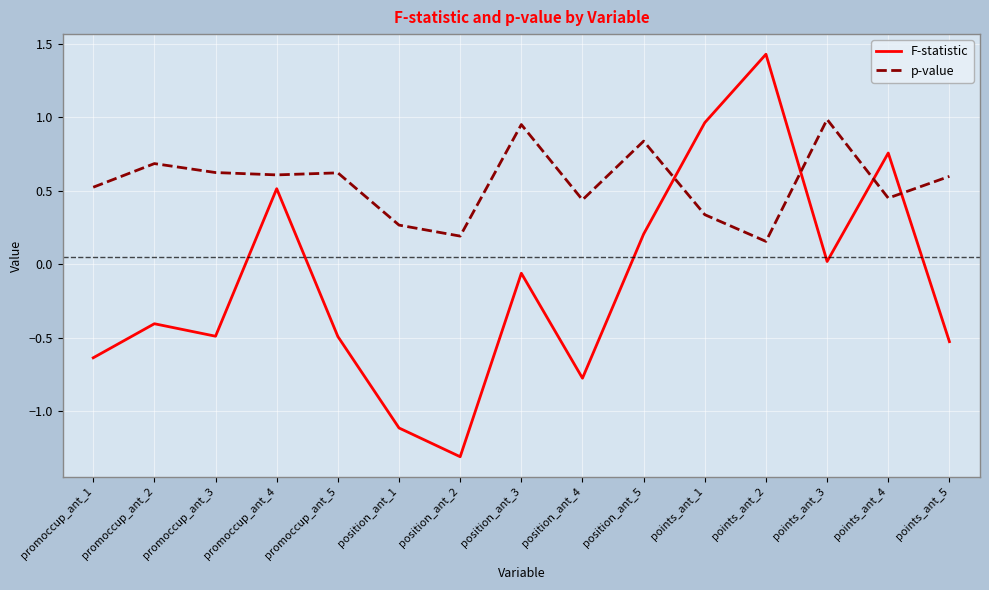

What position from the right is position_ant_5?

6